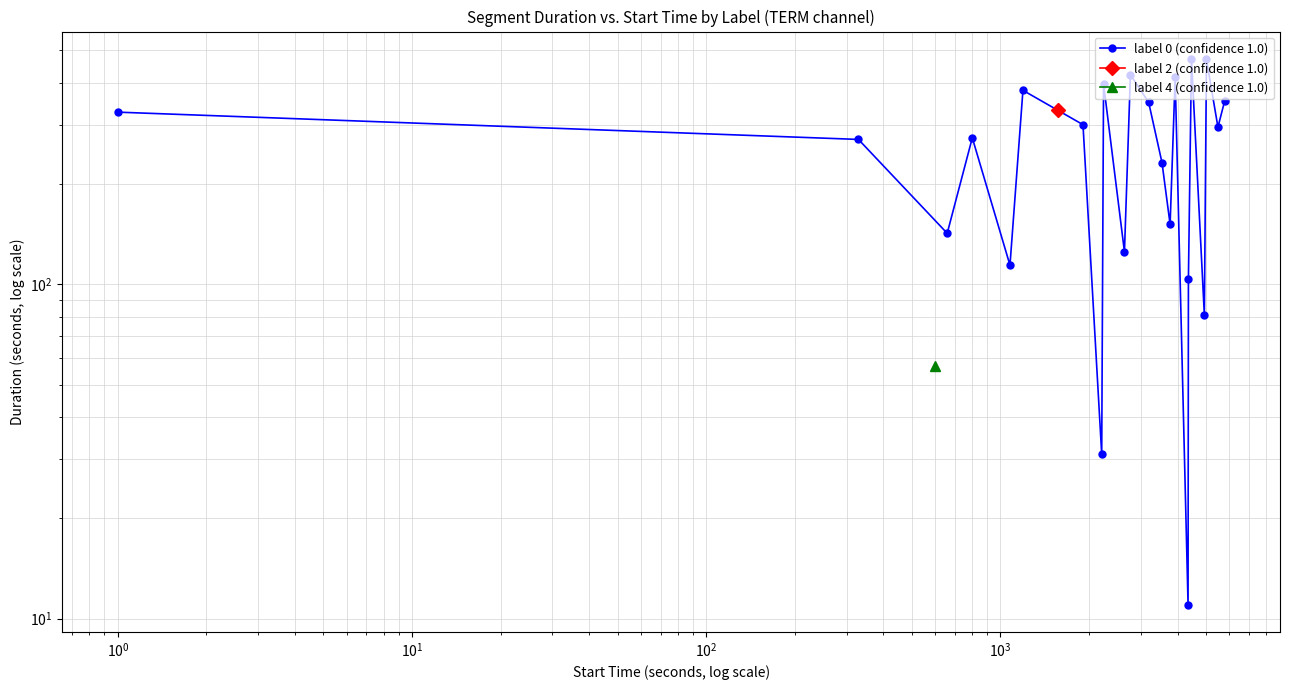

What is the value of the 3rd point from the left?

142